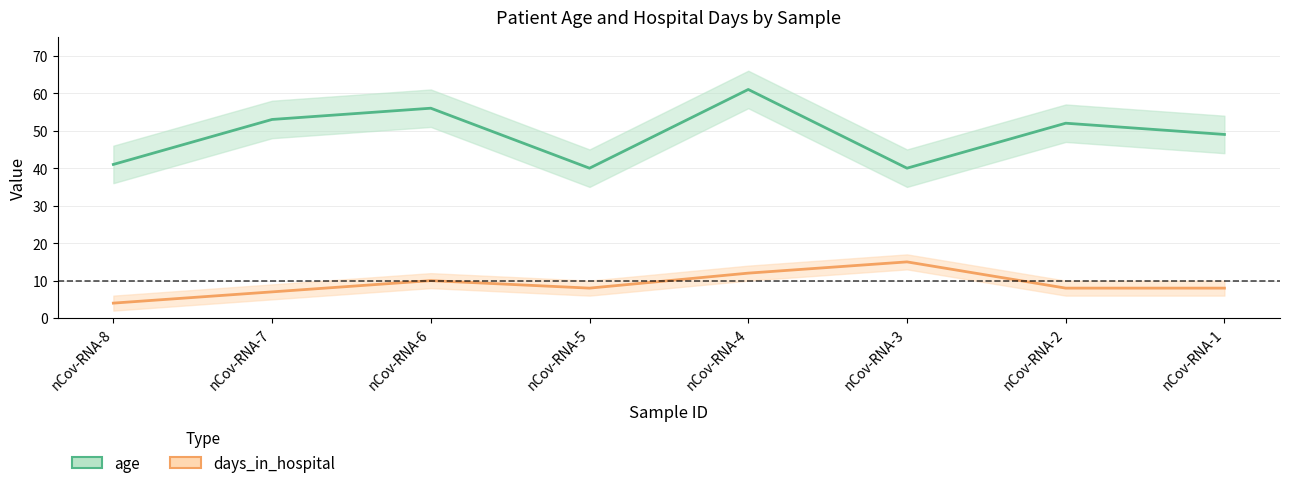

What is the sum of the days_in_hospital values at nCov-RNA-8 and nCov-RNA-1?

12